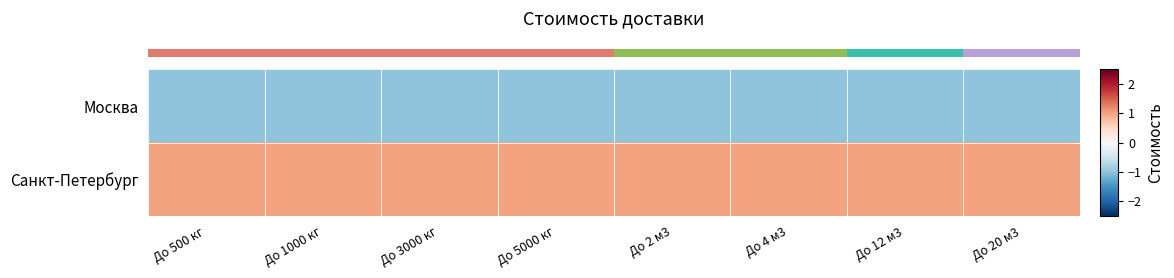

Rank the series at До 3000 кг from lowest to highest value.

row_0, row_1